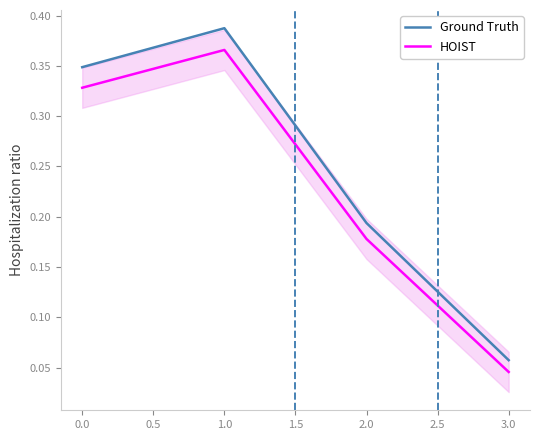

The value of Ground Truth at 0.0 is 0.5. True or false?

False